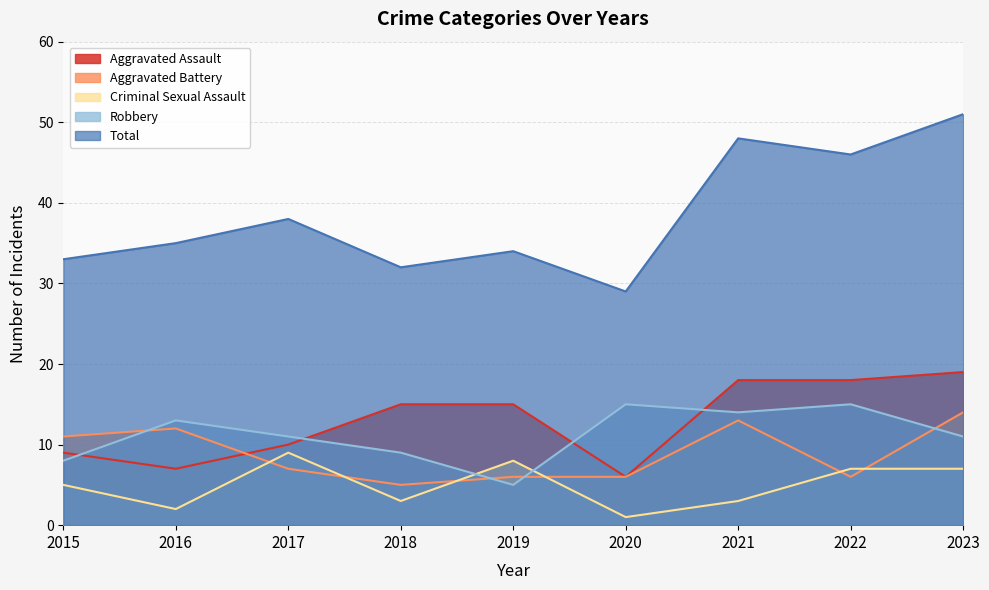

What is the smallest value displayed?

1